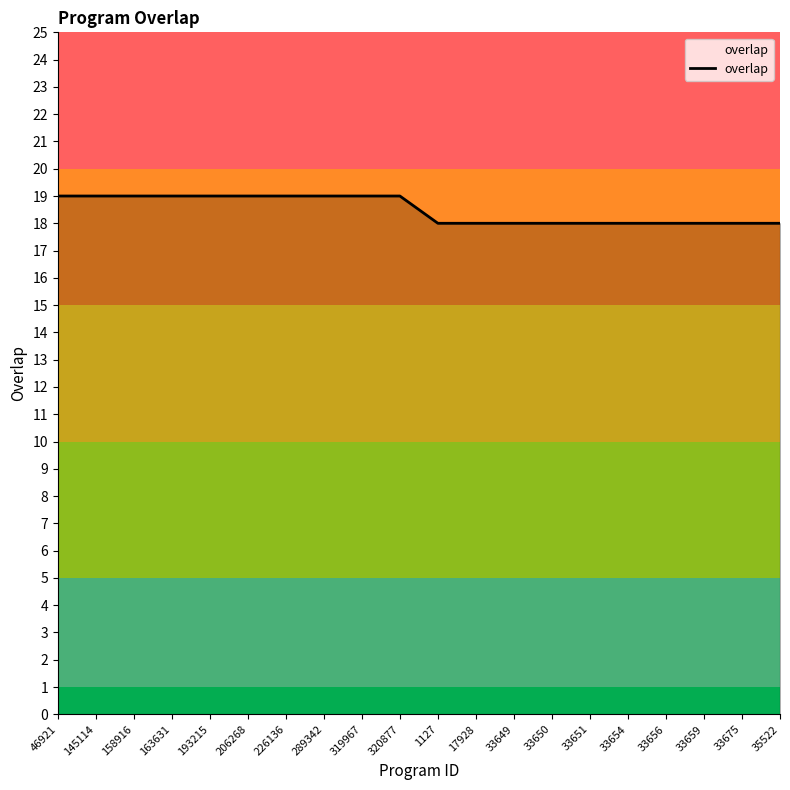

Reading left to right, what are all the values shown in this chart?

19	19	19	19	19	19	19	19	19	19	18	18	18	18	18	18	18	18	18	18